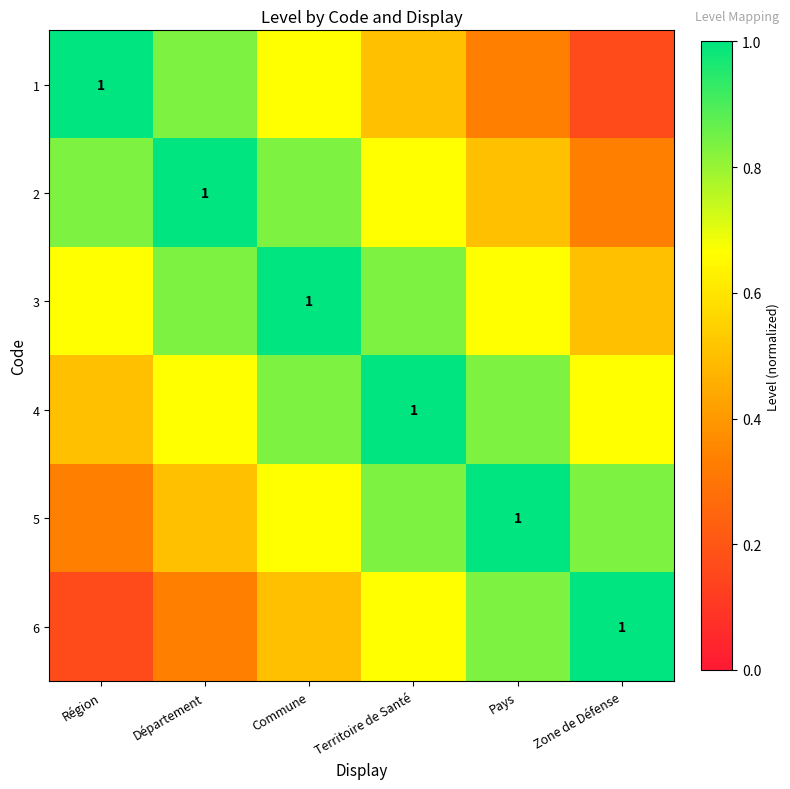

Which series has the widest spread of values?

1